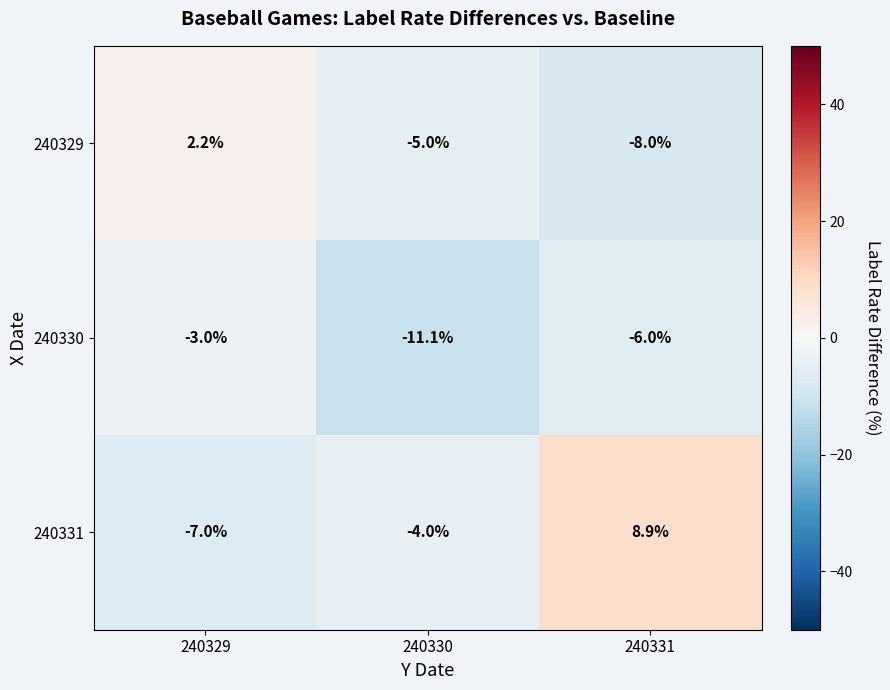

The 240330 series shows -6.0 at 240331. True or false?

True